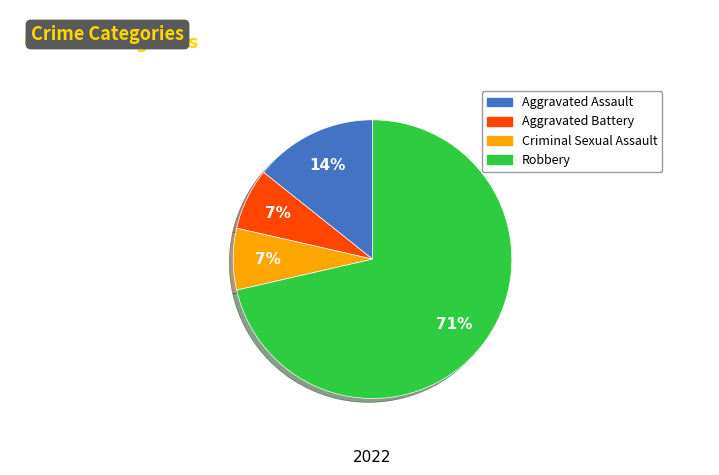

How many slices are in this pie chart?

4